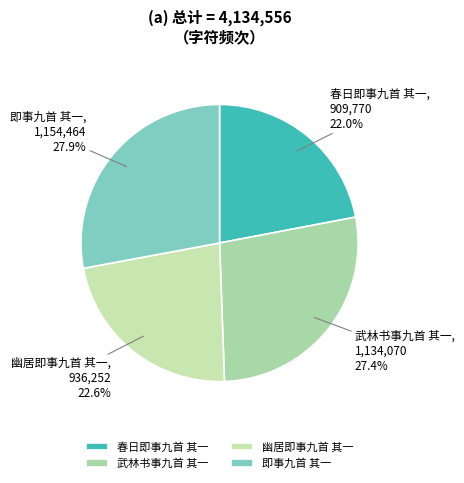

Is 即事九首 其一 the majority of the pie?

No